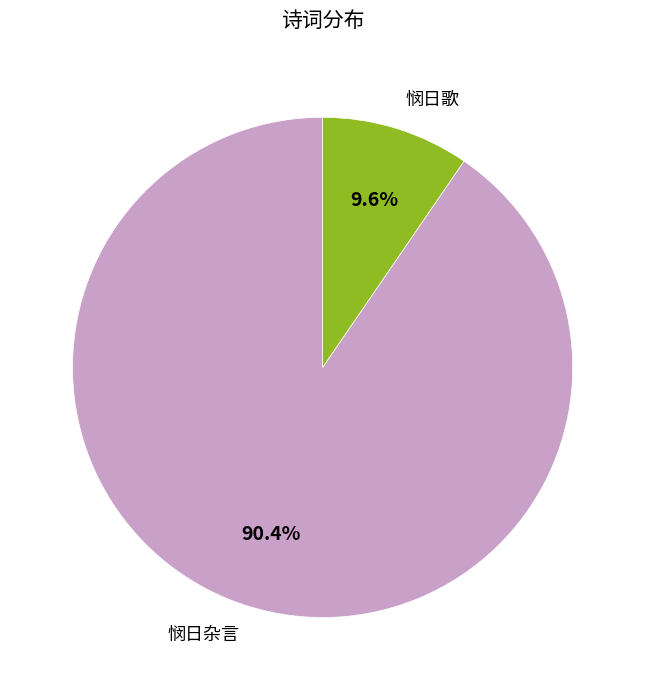

What percentage do 悯日杂言 and 悯日歌 together represent?

100.0%